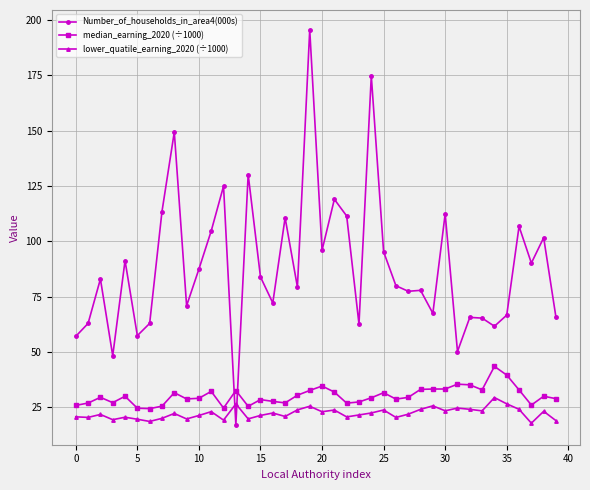

Which series has the largest total across all categories?

Number_of_households_in_area4(000s)